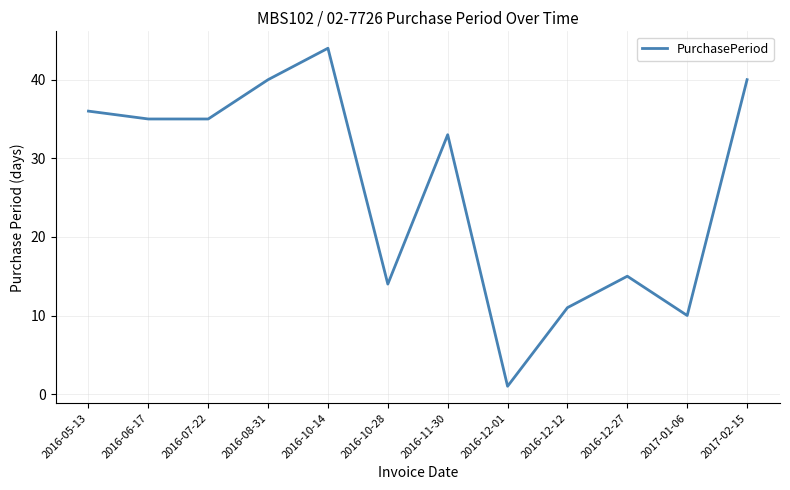

Reading right to left, extract all data points from this chart.

40	10	15	11	1	33	14	44	40	35	35	36